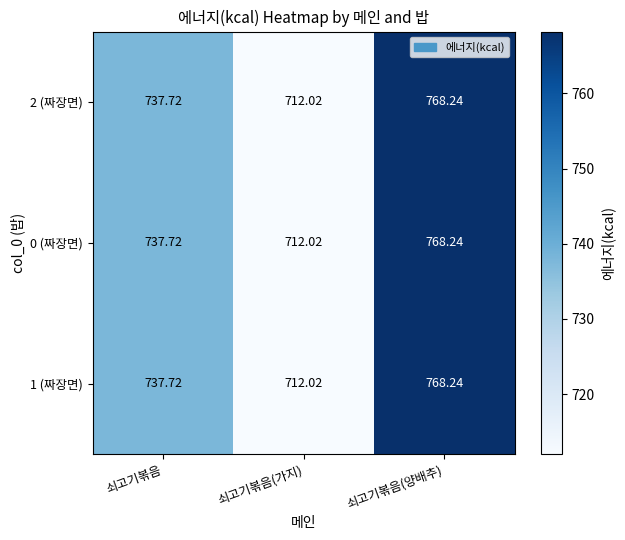

List the labels in order of 2 (짜장면) value, largest first.

쇠고기볶음(양배추), 쇠고기볶음, 쇠고기볶음(가지)